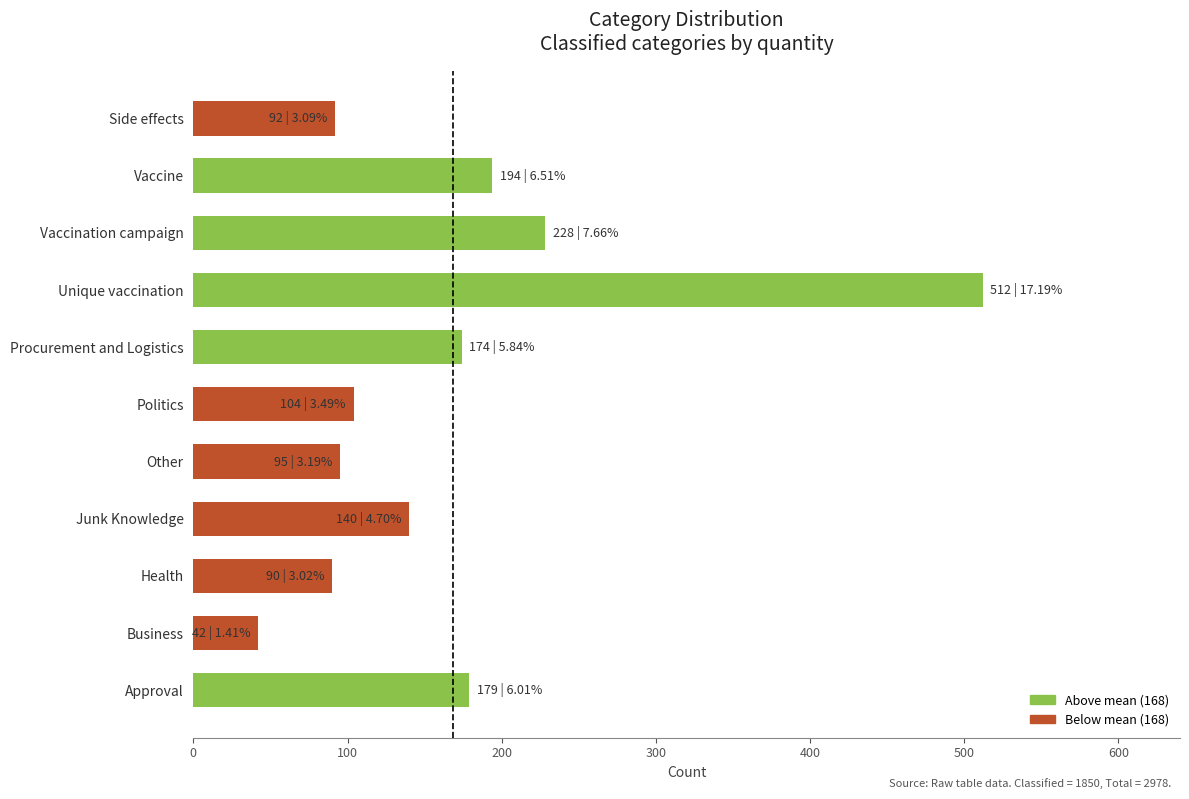

What is the change in value from Vaccination campaign to Vaccine?

-34